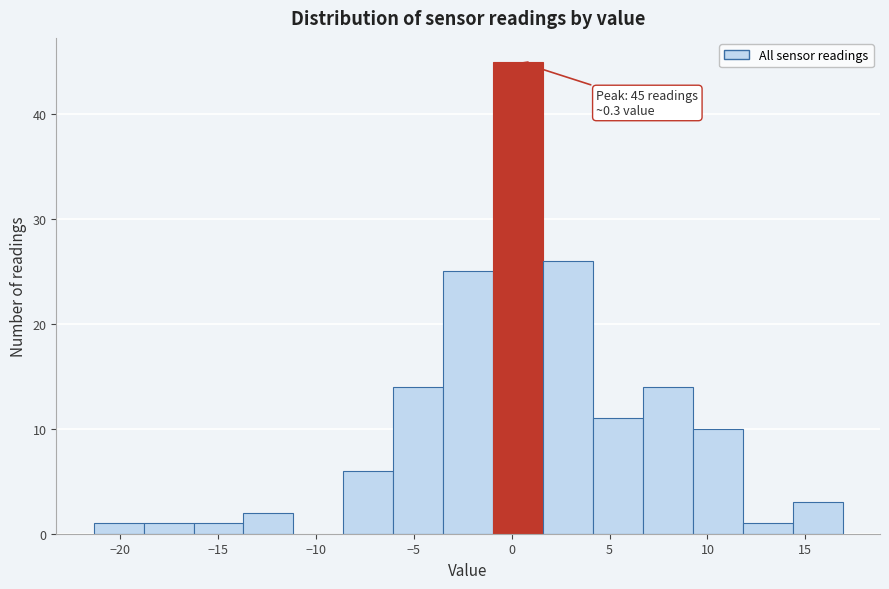

Which range on the x-axis has the tallest bar?

-1.0 to 1.5